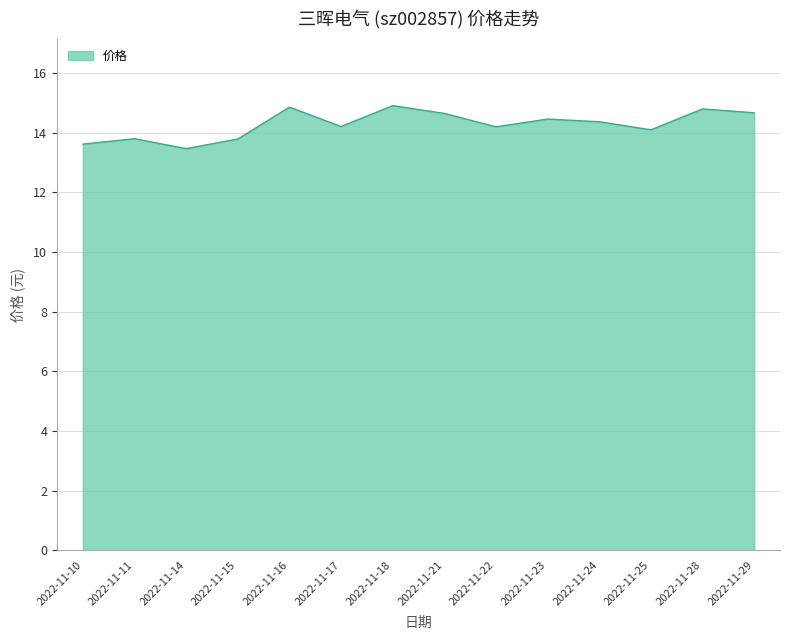

How many interior local valleys (lower than both neighbors) does the data have?

4